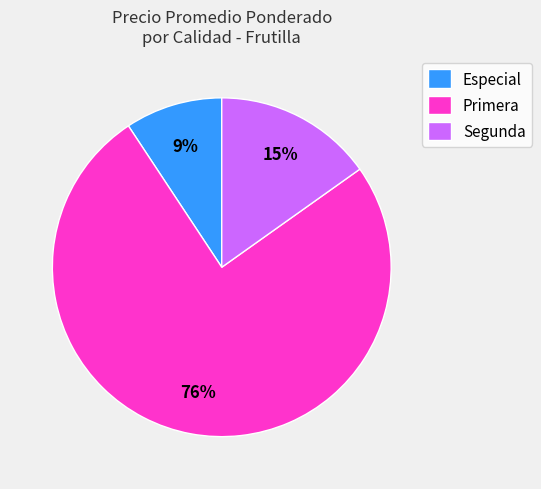

Do Segunda and Primera together represent more than half of the pie?

Yes